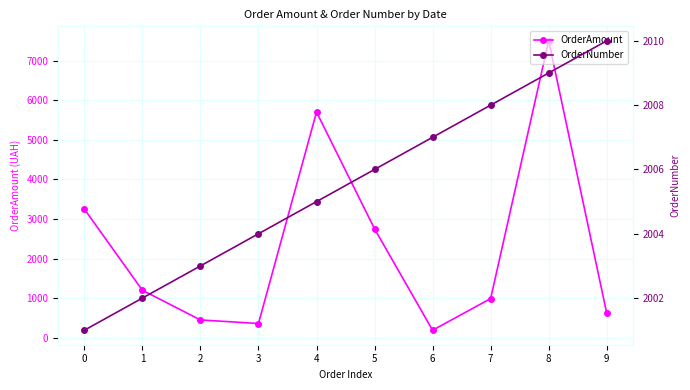

How many values in the OrderAmount series are below 1200?

5